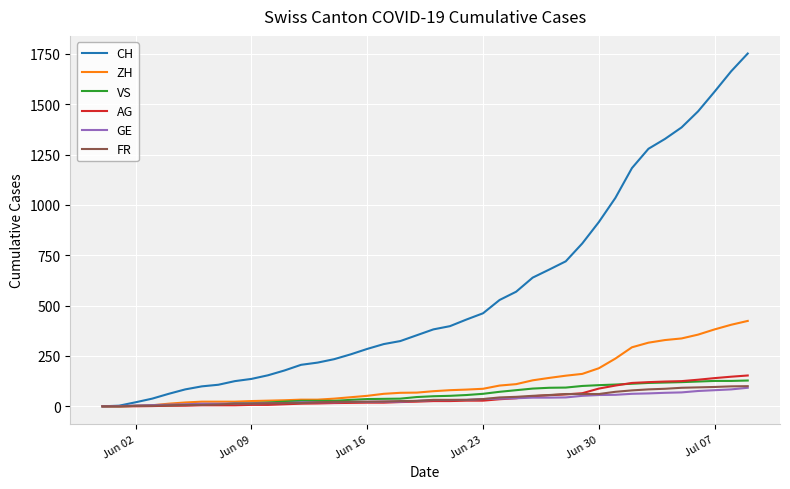

Which series has the widest spread of values?

CH